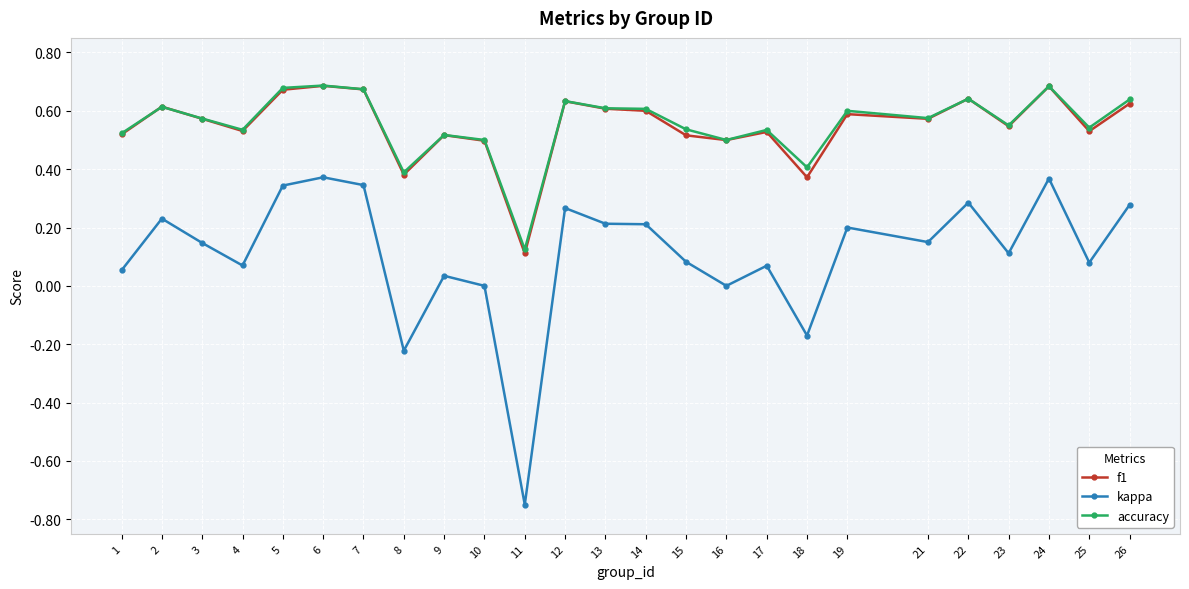

Does the chart have visible grid lines?

Yes